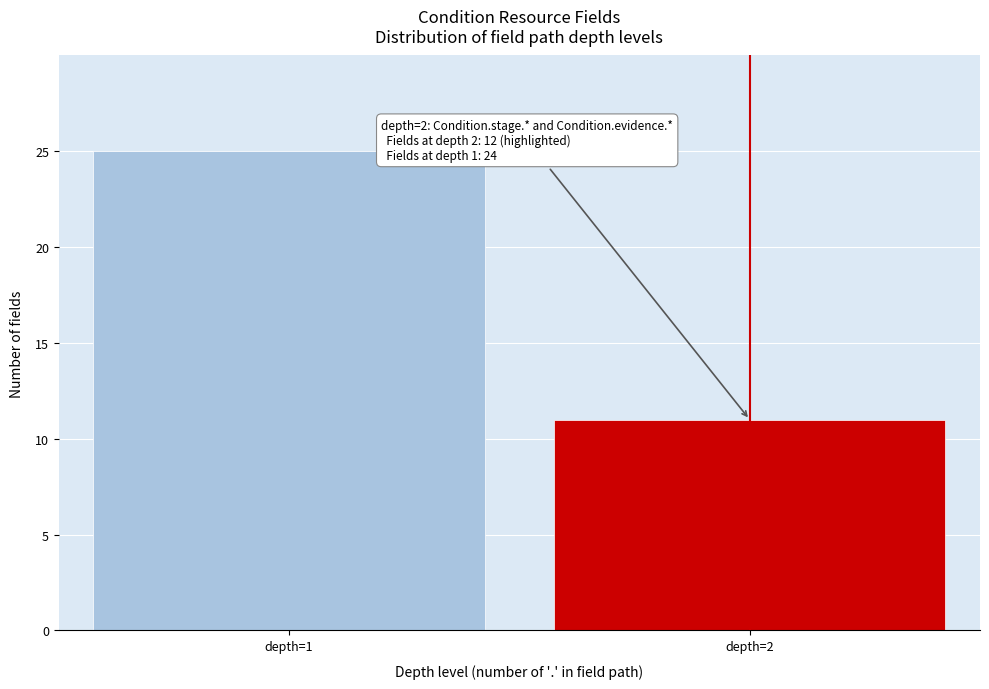

Reading right to left, extract all data points from this chart.

11	25